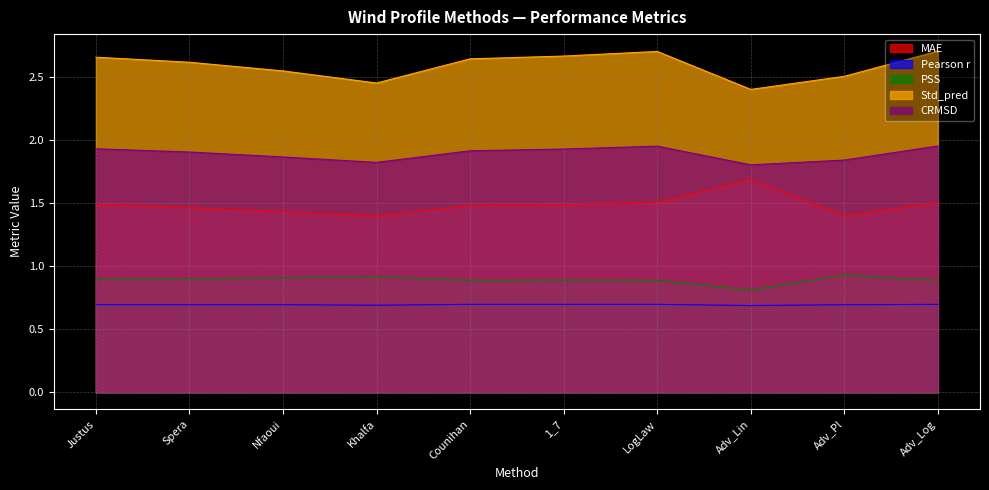

How many interior local valleys does the MAE series have?

2